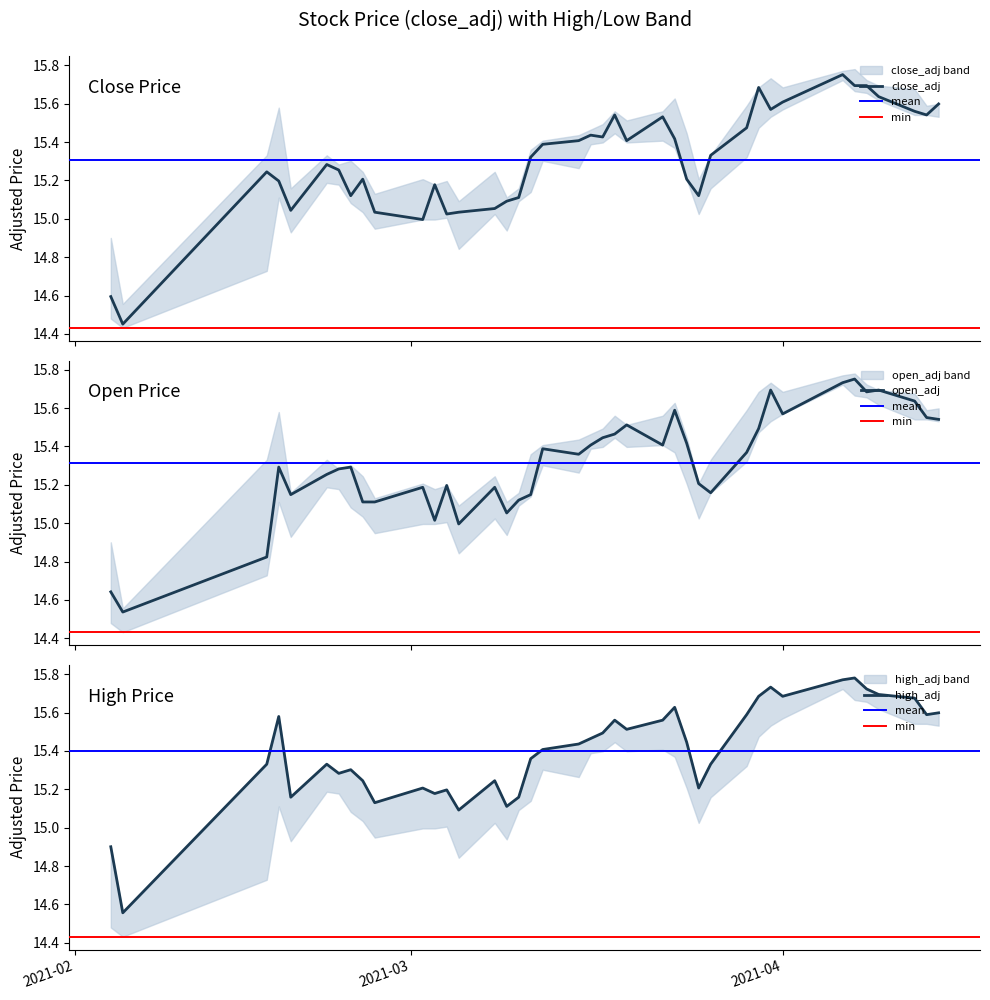

Reading left to right, list all the values displayed in this chart.

close_adj: 14.6	14.5	15.2	15.2	15.0	15.3	15.3	15.1	15.2	15.0	15.0	15.2	15.0	15.0	15.1	15.1	15.1	15.3	15.4	15.4	15.4	15.4	15.5	15.4	15.5	15.4	15.2	15.1	15.3	15.5	15.7	15.6	15.6	15.8	15.7	15.7	15.6	15.6	15.5	15.6
high_adj: 14.9	14.6	15.3	15.6	15.2	15.3	15.3	15.3	15.2	15.1	15.2	15.2	15.2	15.1	15.2	15.1	15.2	15.4	15.4	15.4	15.5	15.5	15.6	15.5	15.6	15.6	15.4	15.2	15.3	15.6	15.7	15.7	15.7	15.8	15.8	15.7	15.7	15.7	15.6	15.6
open_adj: 14.6	14.5	14.8	15.3	15.1	15.3	15.3	15.3	15.1	15.1	15.2	15.0	15.2	15.0	15.2	15.1	15.1	15.1	15.4	15.4	15.4	15.4	15.5	15.5	15.4	15.6	15.4	15.2	15.2	15.4	15.5	15.7	15.6	15.7	15.8	15.7	15.7	15.6	15.6	15.5